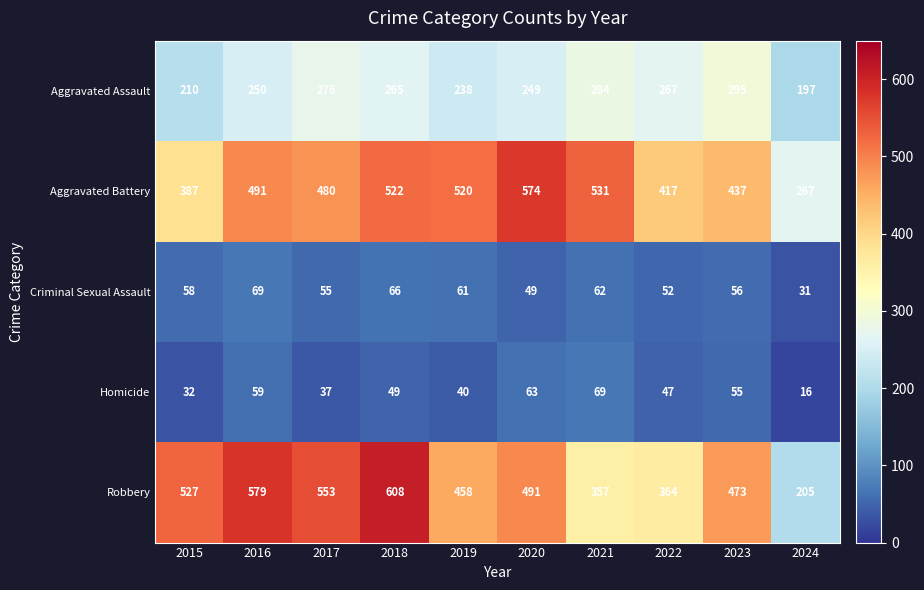

What is the average value of the Robbery series?

462